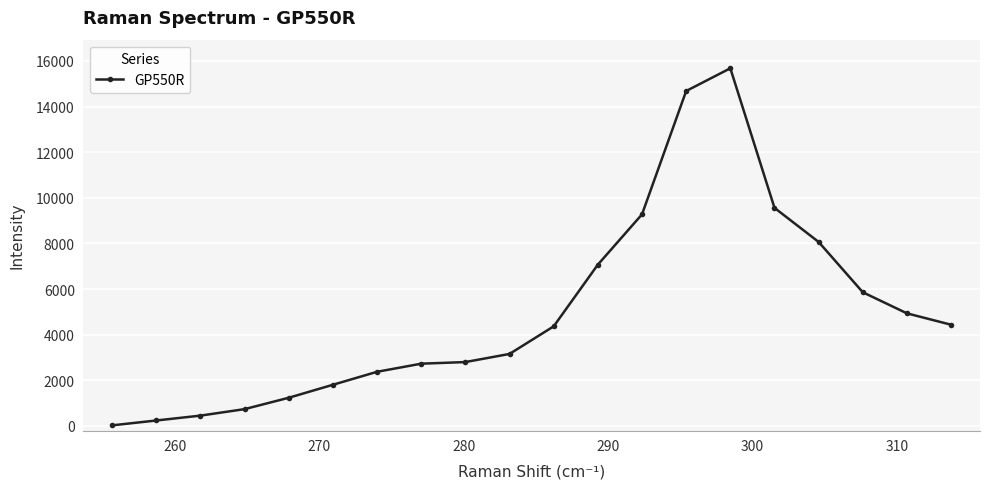

Does the chart have visible grid lines?

Yes